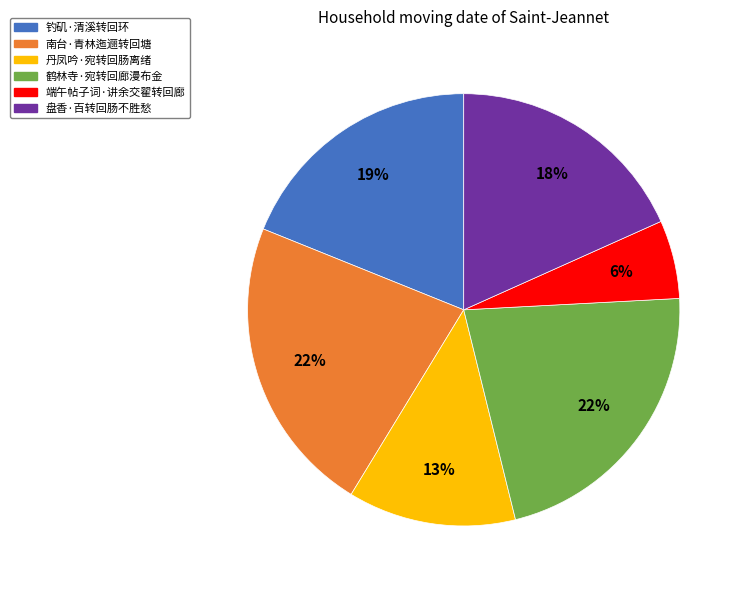

Count the number of slices in the pie.

6